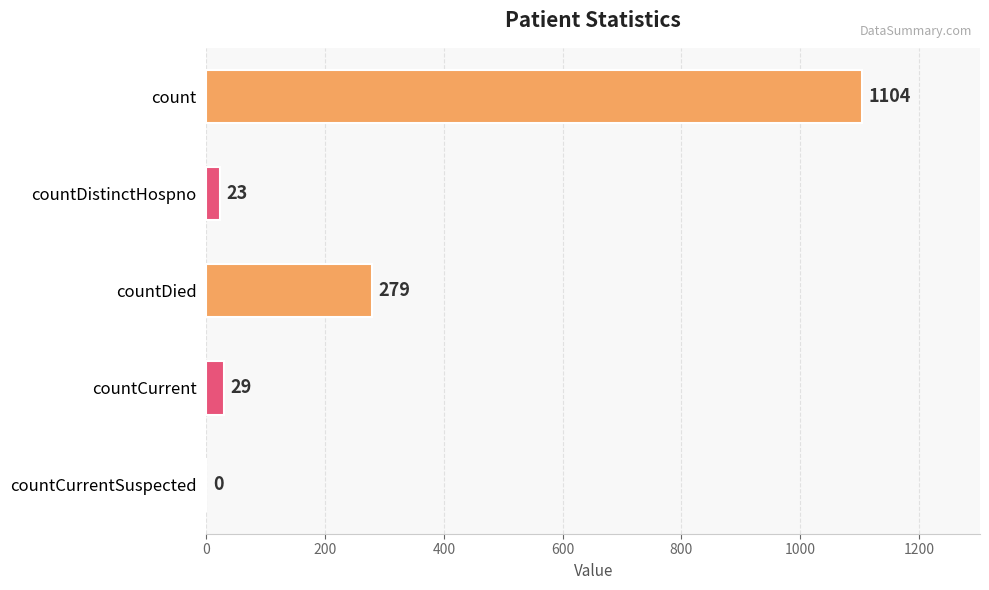

Reading bottom to top, what are all the values shown in this chart?

countCurrentSuspected=0	countCurrent=29	countDied=279	countDistinctHospno=23	count=1104